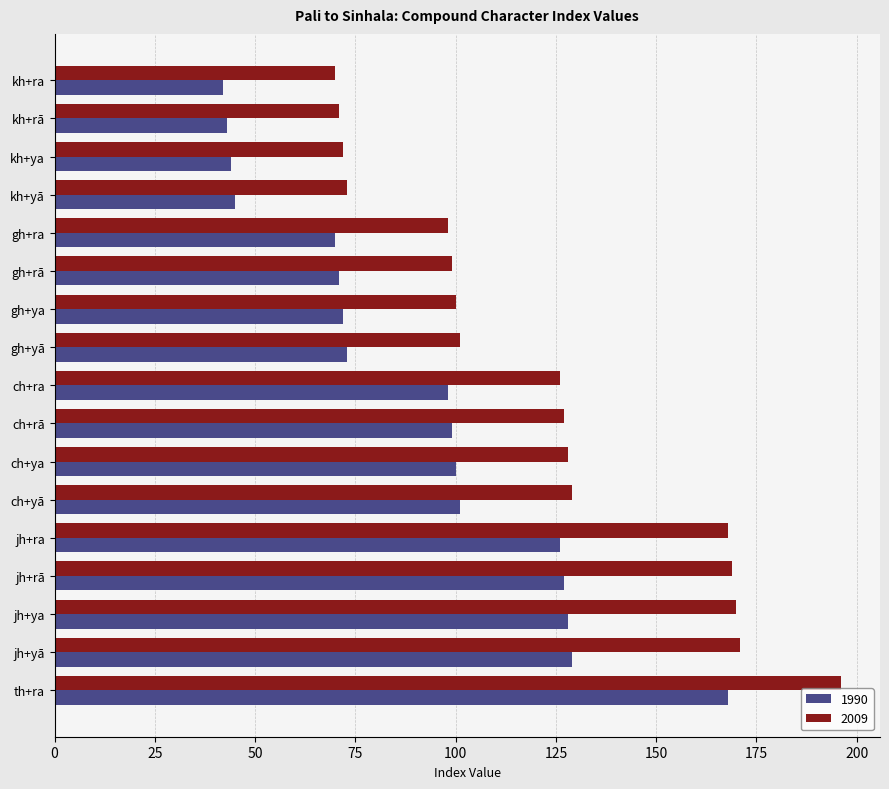

How many categories are shown in the chart?

17